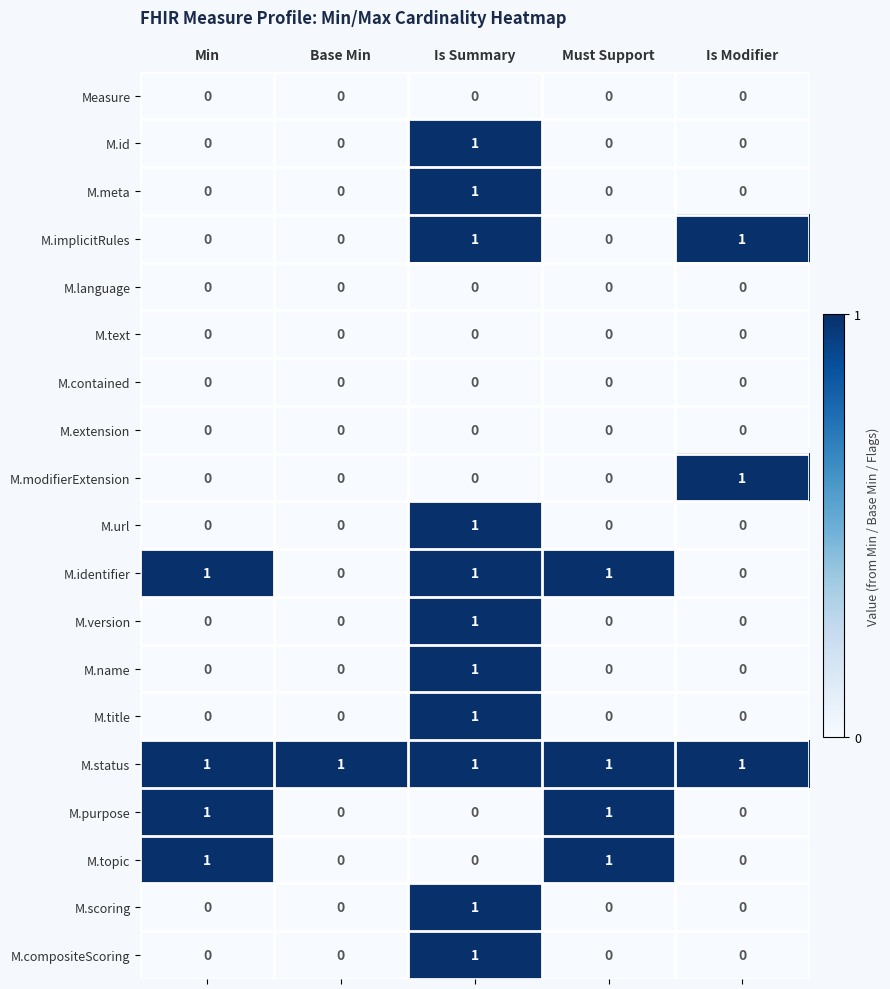

The value of M.status at Is Modifier is 1. True or false?

True